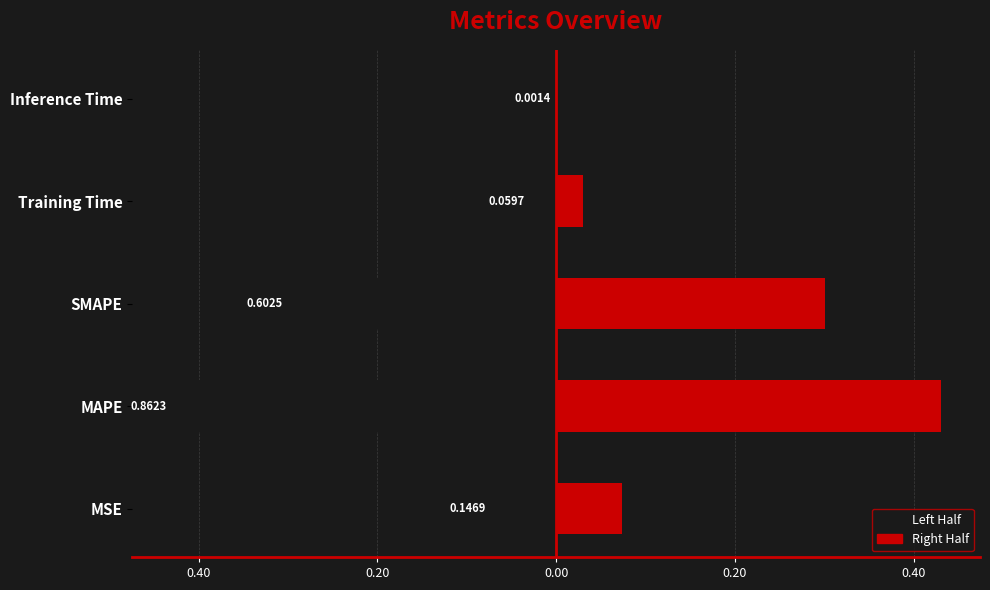

True or false: the data shows 0.6 at SMAPE.

True